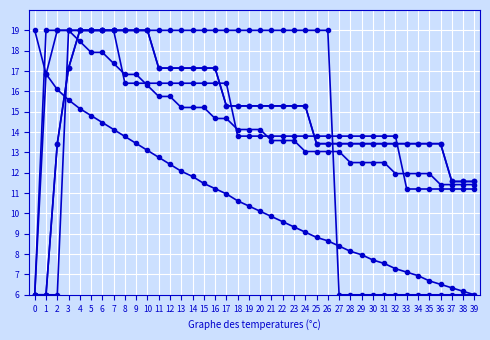

Is this an area chart (filled region under the line)?

No